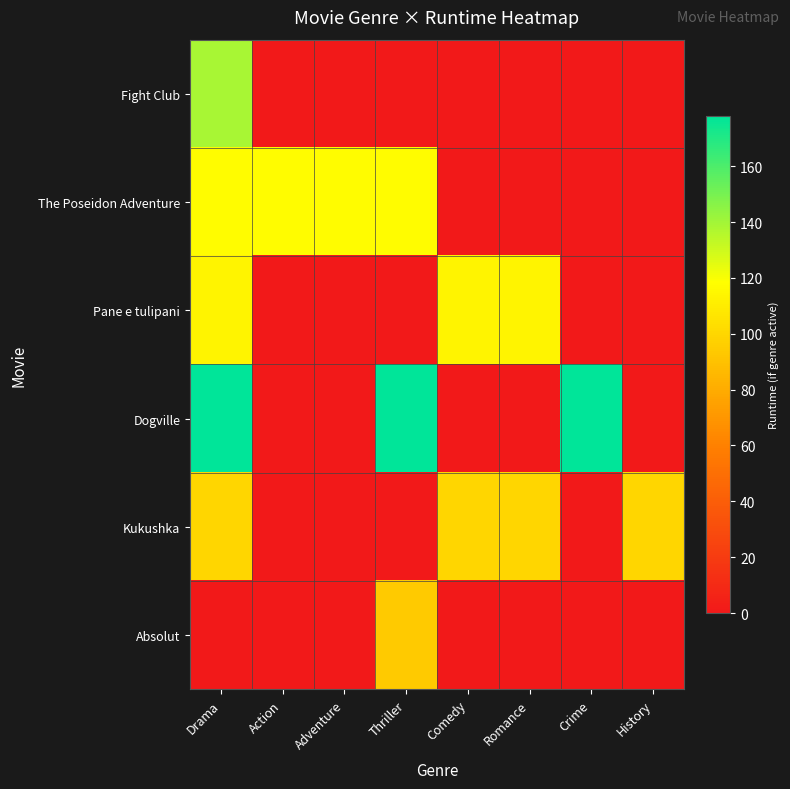

Reading left to right, transcribe all the data shown in this chart.

Fight Club: Drama=139	Action=0	Adventure=0	Thriller=0	Comedy=0	Romance=0	Crime=0	History=0
The Poseidon Adventure: Drama=117	Action=117	Adventure=117	Thriller=117	Comedy=0	Romance=0	Crime=0	History=0
Pane e tulipani: Drama=114	Action=0	Adventure=0	Thriller=0	Comedy=114	Romance=114	Crime=0	History=0
Dogville: Drama=178	Action=0	Adventure=0	Thriller=178	Comedy=0	Romance=0	Crime=178	History=0
Kukushka: Drama=100	Action=0	Adventure=0	Thriller=0	Comedy=100	Romance=100	Crime=0	History=100
Absolut: Drama=0	Action=0	Adventure=0	Thriller=94	Comedy=0	Romance=0	Crime=0	History=0